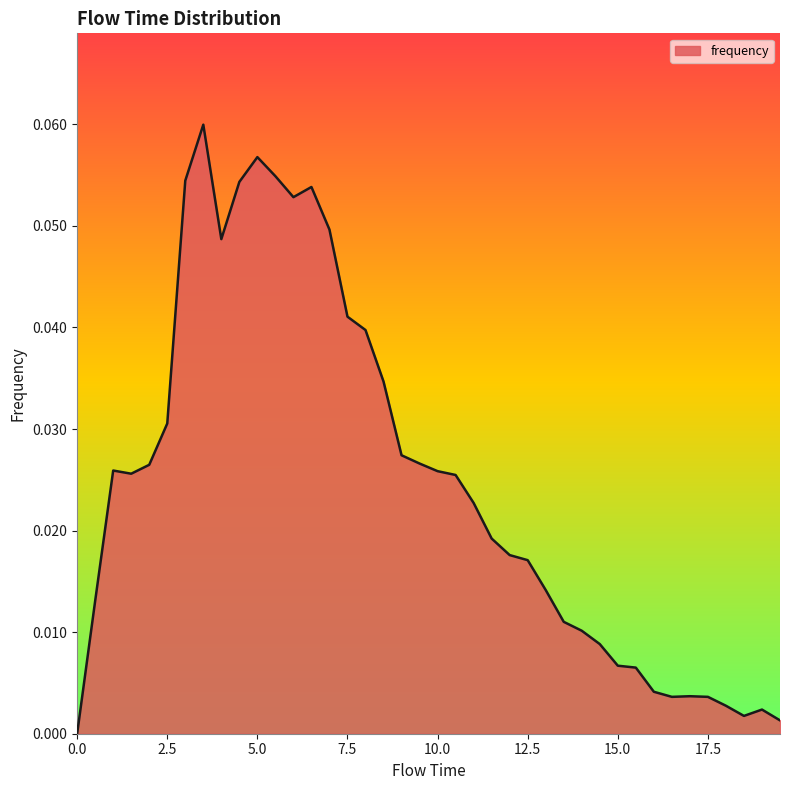

True or false: there are more than 1 points higher than both neighbors.

True